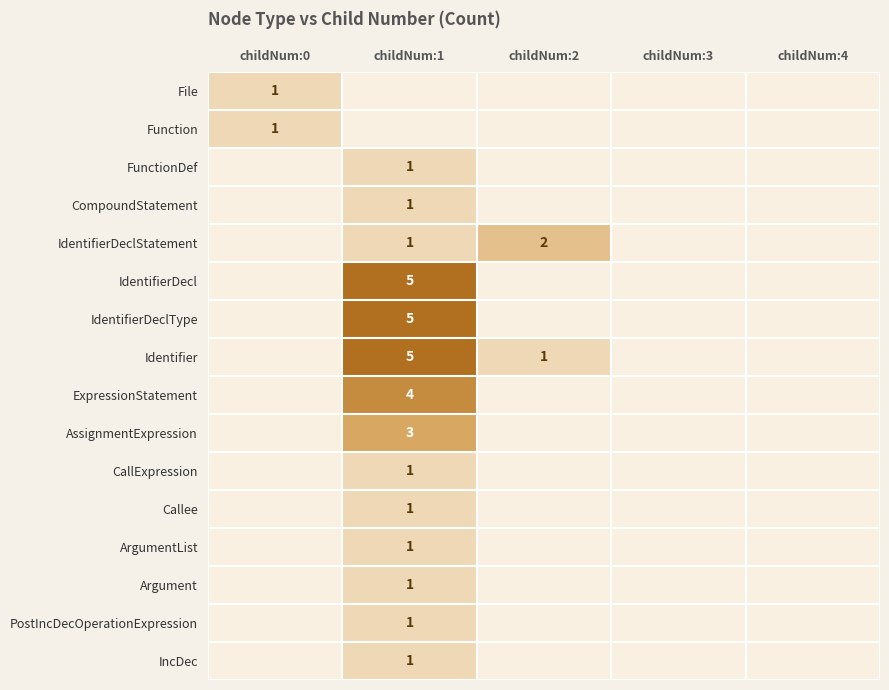

Rank the series at childNum:2 from highest to lowest value.

IdentifierDeclStatement, Identifier, File, Function, FunctionDef, CompoundStatement, IdentifierDecl, IdentifierDeclType, ExpressionStatement, AssignmentExpression, CallExpression, Callee, ArgumentList, Argument, PostIncDecOperationExpression, IncDec